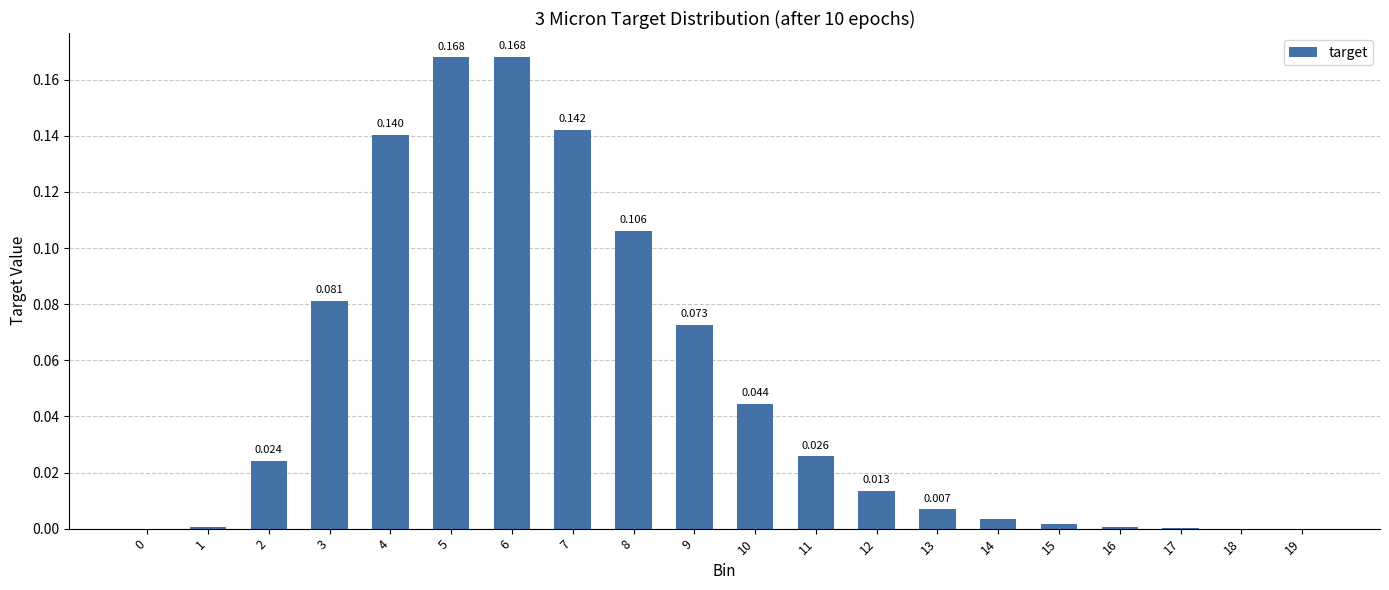

How many data points does each series have?

20